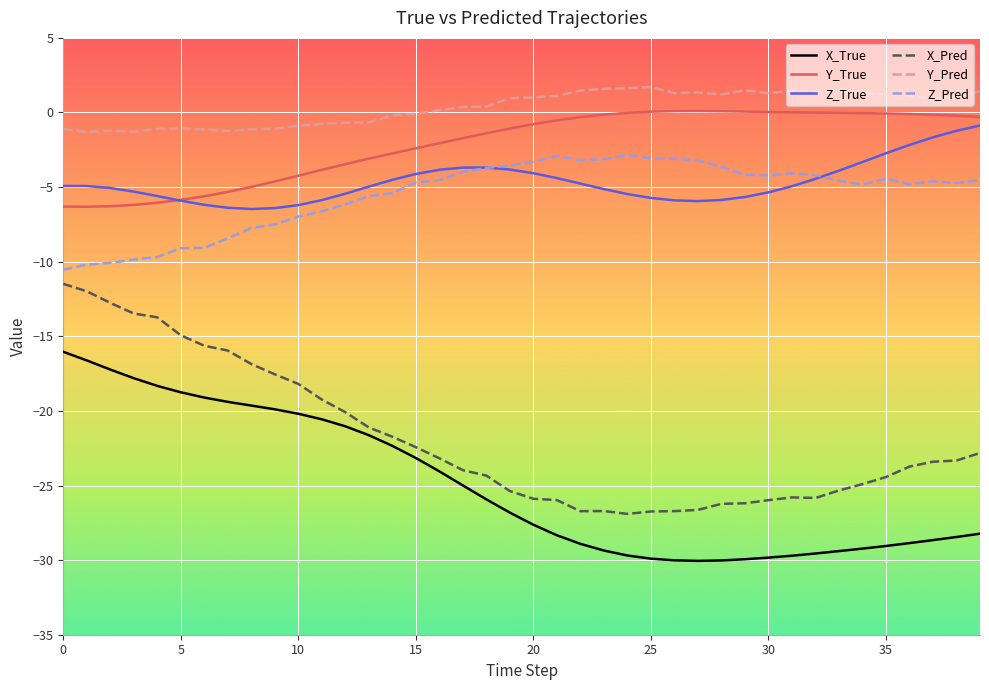

True or false: Y_True and X_True intersect in this chart.

False